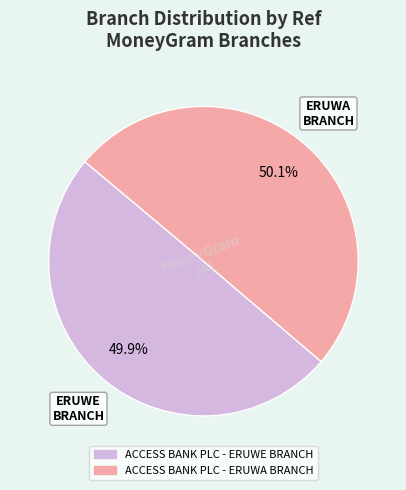

Combined, what portion of the pie is ACCESS BANK PLC - ERUWA BRANCH and ACCESS BANK PLC - ERUWE BRANCH?

100.0%